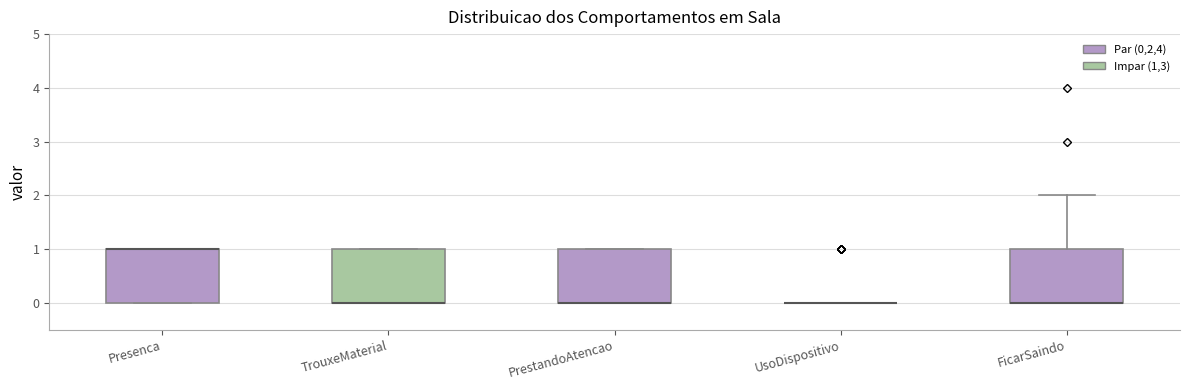

Reading left to right, transcribe this box plot: for each box, give where its median line is, the range the box spans, and where its two whiskers end, as read against the y-axis. The values are not printed on the chart, so give them approximately, as read against the axis.

Presenca: median 1 (drawn on the box's upper edge), box 0 to 1, whiskers 0 to 1
TrouxeMaterial: median 0 (drawn on the box's lower edge), box 0 to 1, whiskers 0 to 1
PrestandoAtencao: median 0 (drawn on the box's lower edge), box 0 to 1, whiskers 0 to 1
UsoDispositivo: box collapsed to a line at 0, whiskers 0 to 0
FicarSaindo: median 0 (drawn on the box's lower edge), box 0 to 1, whiskers 0 to 2